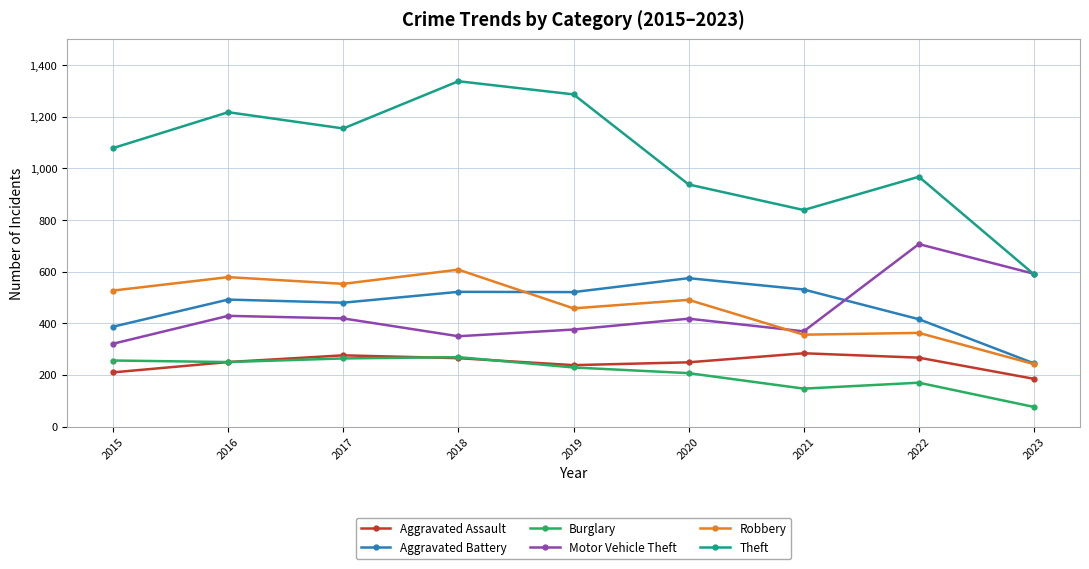

Which series changed the most between 2016 and 2017?

Theft